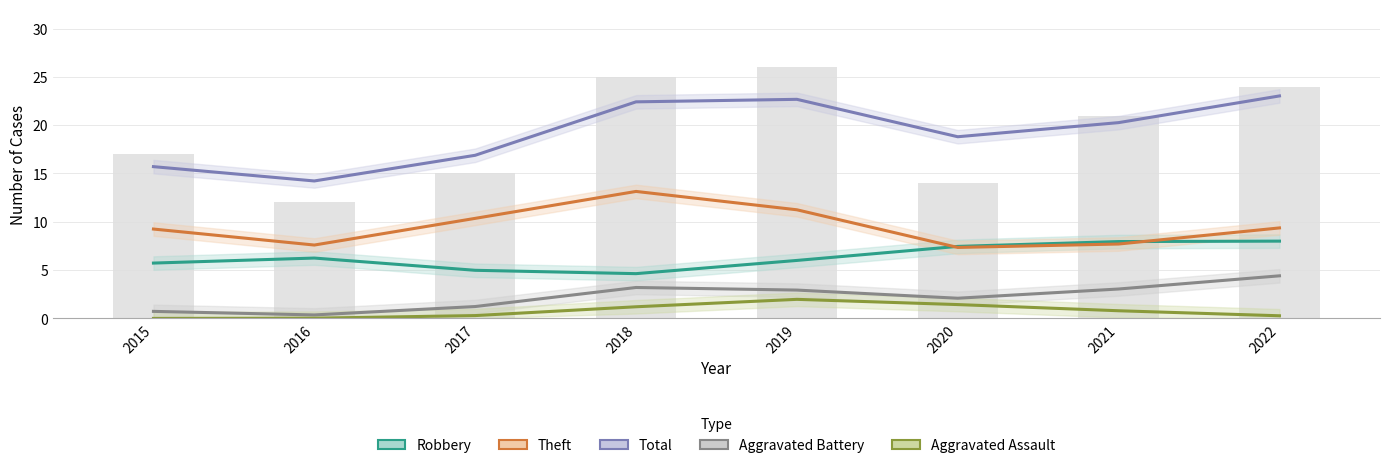

What are all the series names shown in the legend?

Robbery, Theft, Total, Aggravated Battery, Aggravated Assault